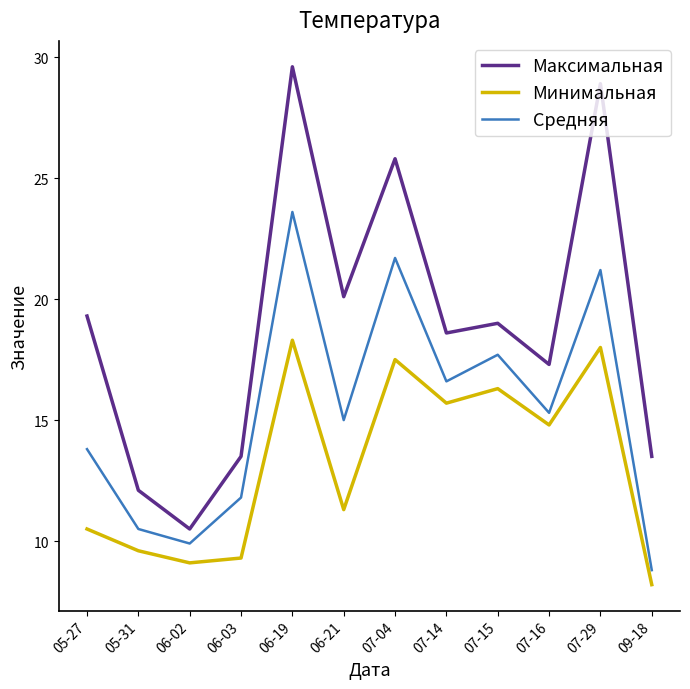

Reading right to left, list all the values displayed in this chart.

Максимальная: 09-18=13.5	07-29=28.9	07-16=17.3	07-15=19.0	07-14=18.6	07-04=25.8	06-21=20.1	06-19=29.6	06-03=13.5	06-02=10.5	05-31=12.1	05-27=19.3
Минимальная: 09-18=8.2	07-29=18.0	07-16=14.8	07-15=16.3	07-14=15.7	07-04=17.5	06-21=11.3	06-19=18.3	06-03=9.3	06-02=9.1	05-31=9.6	05-27=10.5
Средняя: 09-18=8.8	07-29=21.2	07-16=15.3	07-15=17.7	07-14=16.6	07-04=21.7	06-21=15.0	06-19=23.6	06-03=11.8	06-02=9.9	05-31=10.5	05-27=13.8